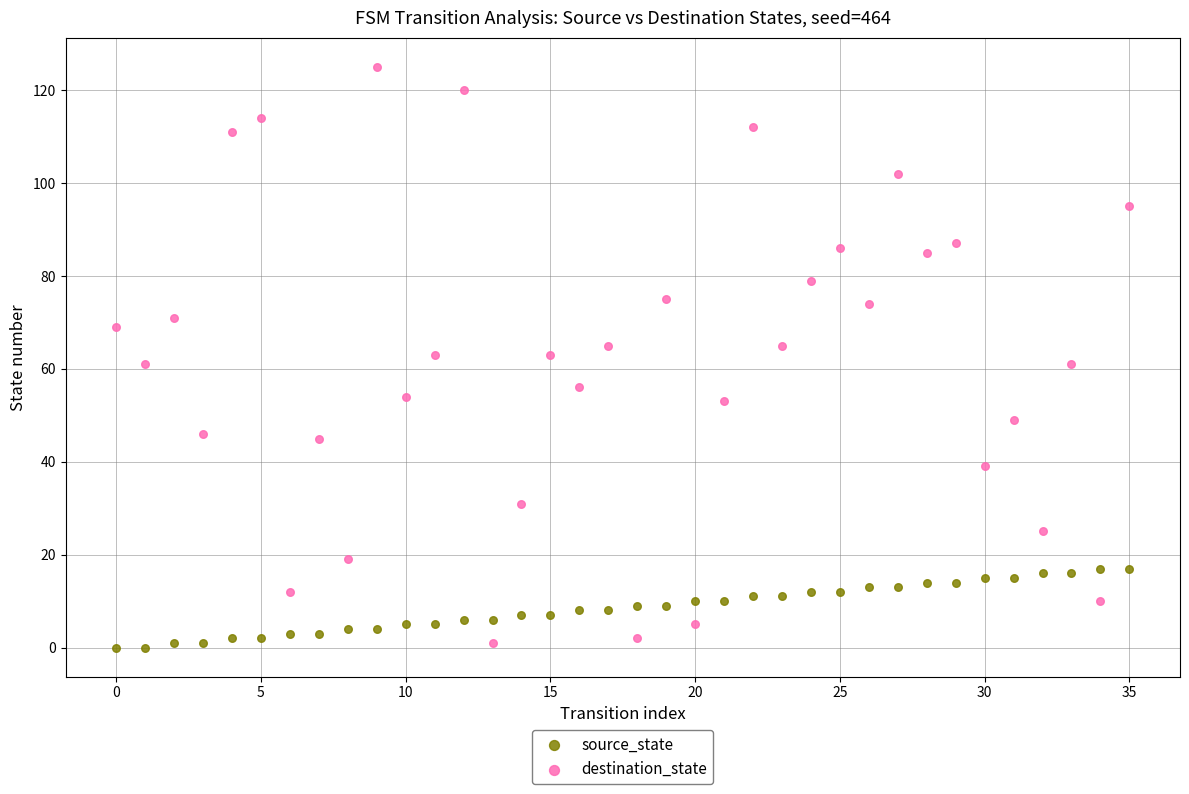

Which series reaches the maximum Y coordinate?

destination_state